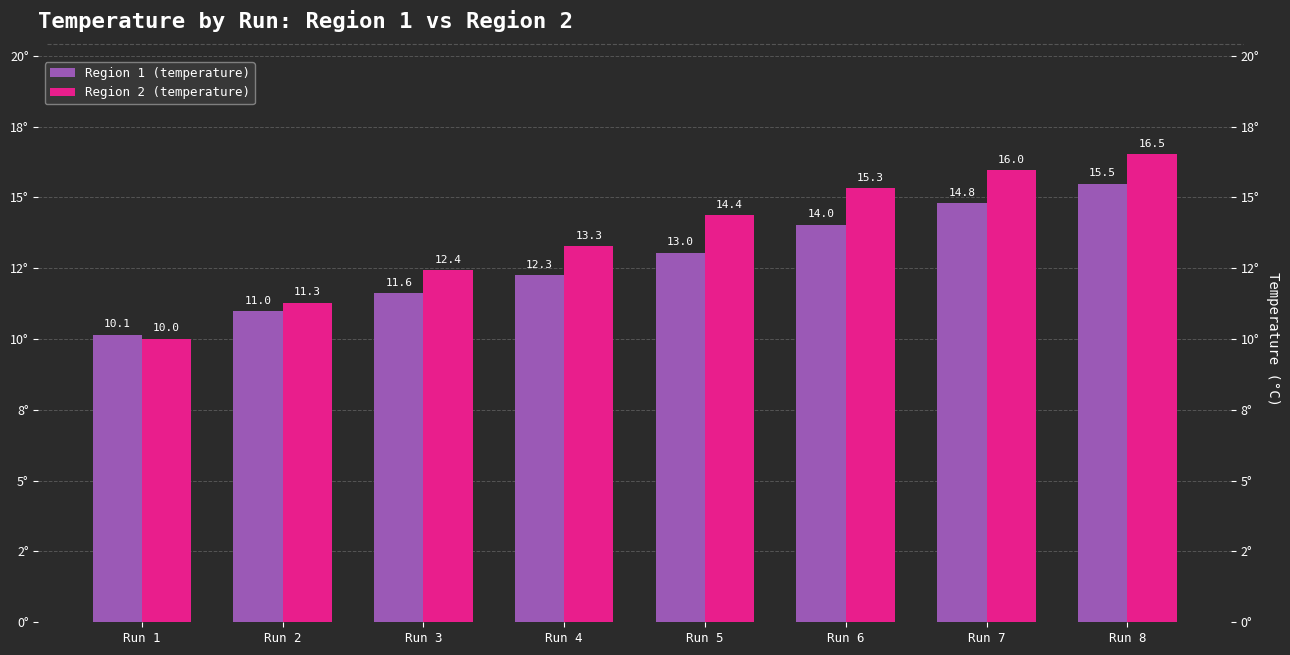

Reading left to right, transcribe all the data shown in this chart.

Region 1 (temperature): Run 1=10.1	Run 2=11.0	Run 3=11.6	Run 4=12.3	Run 5=13.0	Run 6=14.0	Run 7=14.8	Run 8=15.5
Region 2 (temperature): Run 1=10.0	Run 2=11.3	Run 3=12.4	Run 4=13.3	Run 5=14.4	Run 6=15.3	Run 7=16.0	Run 8=16.5